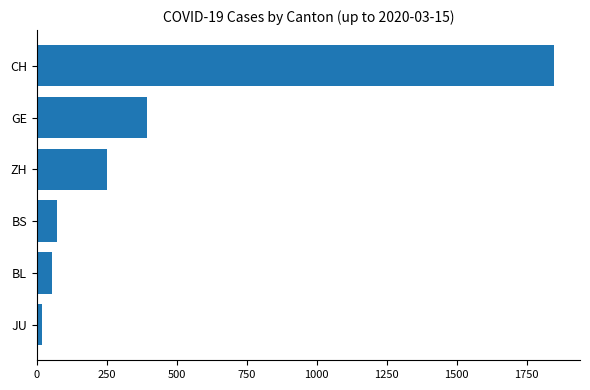

What is the change in value from BS to ZH?

+178